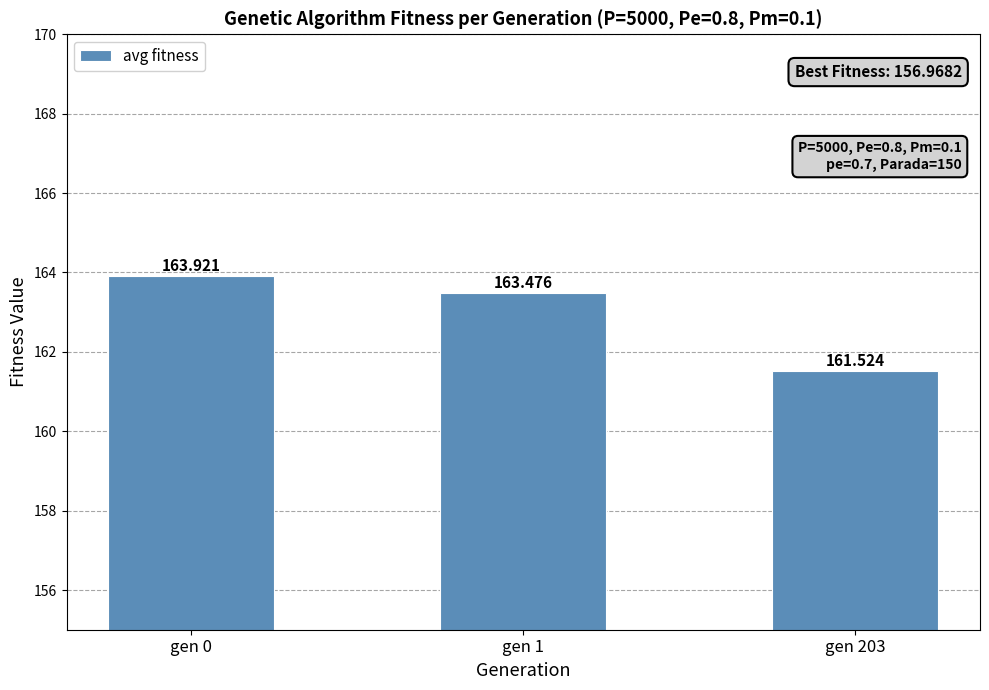

Reading left to right, what are all the values shown in this chart?

gen 0=163.9	gen 1=163.5	gen 203=161.5